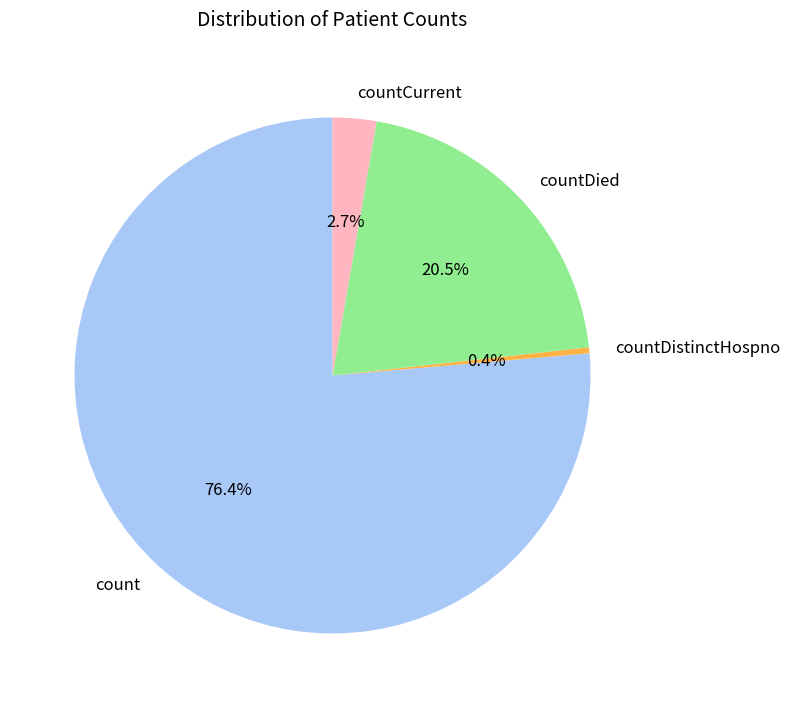

Count the number of slices in the pie.

4